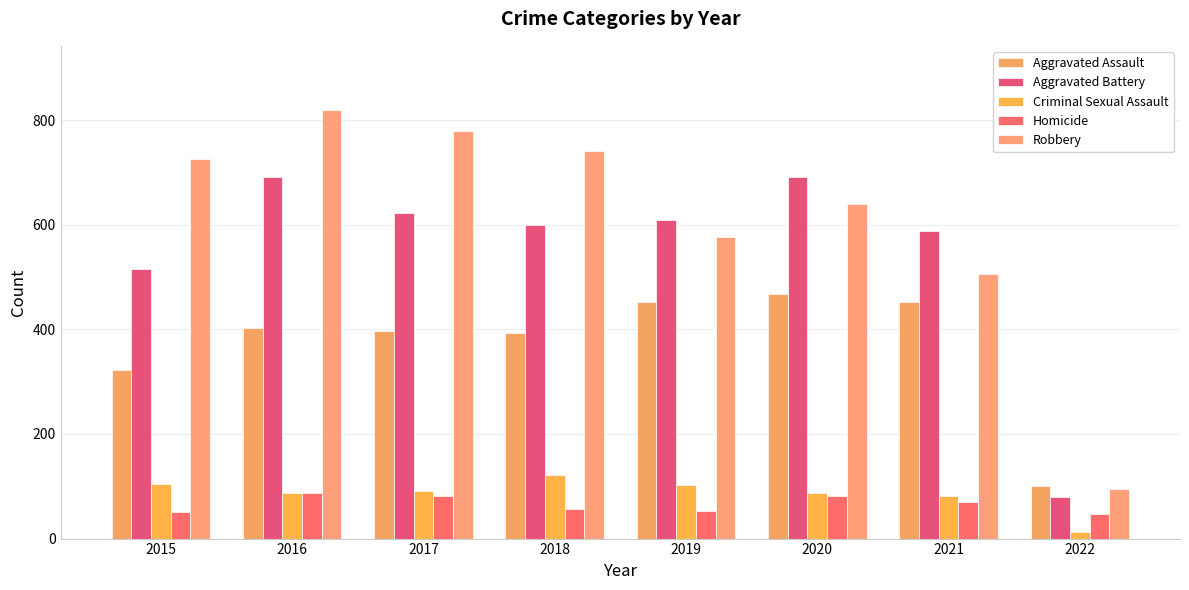

Reading right to left, extract all data points from this chart.

Aggravated Assault: 2022=101	2021=452	2020=468	2019=452	2018=392	2017=396	2016=402	2015=323
Aggravated Battery: 2022=80	2021=587	2020=691	2019=608	2018=600	2017=623	2016=691	2015=515
Criminal Sexual Assault: 2022=12	2021=82	2020=88	2019=102	2018=122	2017=90	2016=87	2015=105
Homicide: 2022=47	2021=69	2020=81	2019=53	2018=56	2017=82	2016=87	2015=50
Robbery: 2022=95	2021=506	2020=639	2019=577	2018=741	2017=780	2016=819	2015=726